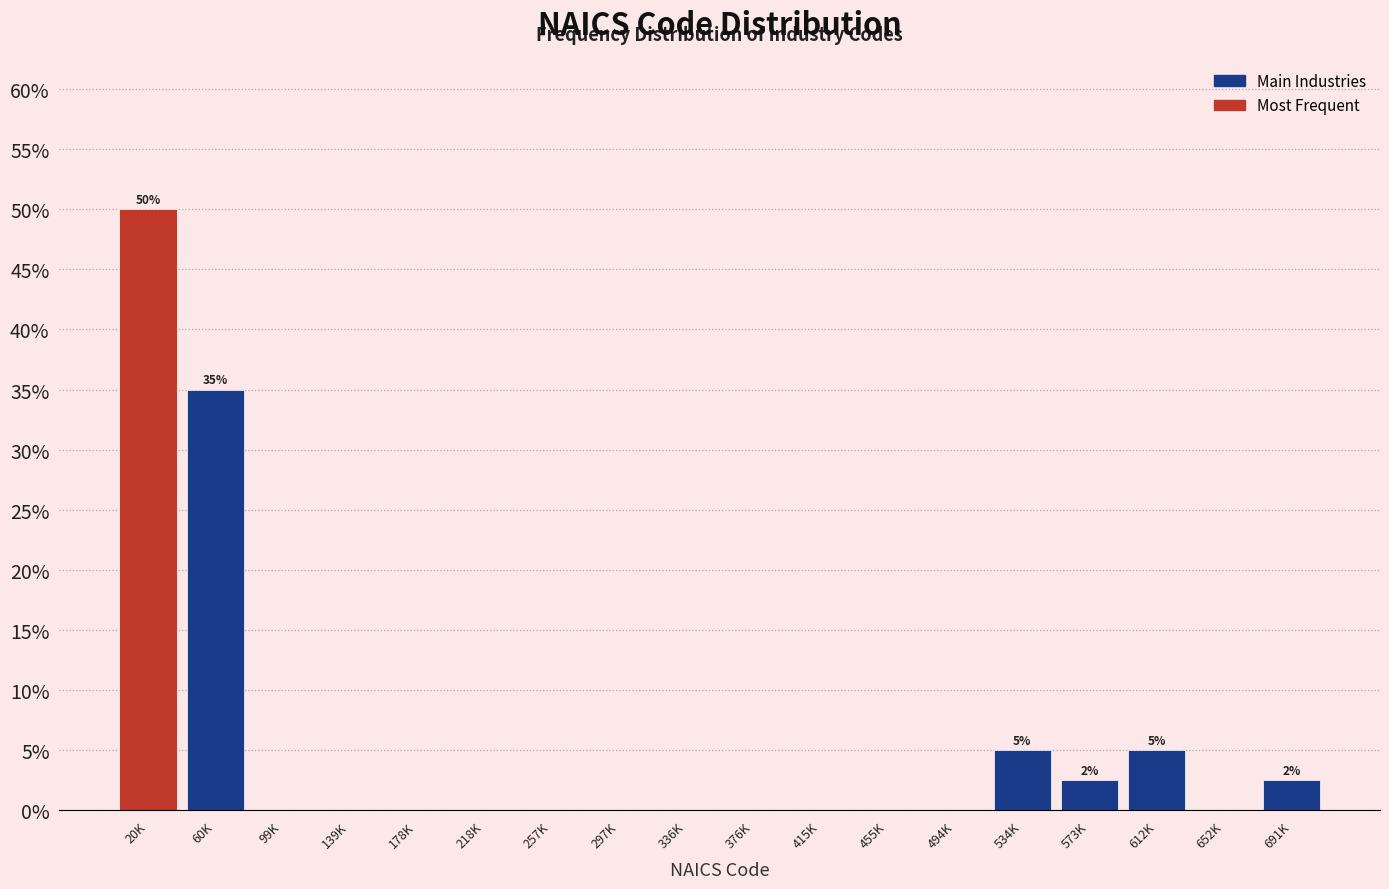

Reading right to left, extract all data points from this chart.

691K=2.5	652K=0.0	612K=5.0	573K=2.5	534K=5.0	494K=0.0	455K=0.0	415K=0.0	376K=0.0	336K=0.0	297K=0.0	257K=0.0	218K=0.0	178K=0.0	139K=0.0	99K=0.0	60K=35.0	20K=50.0